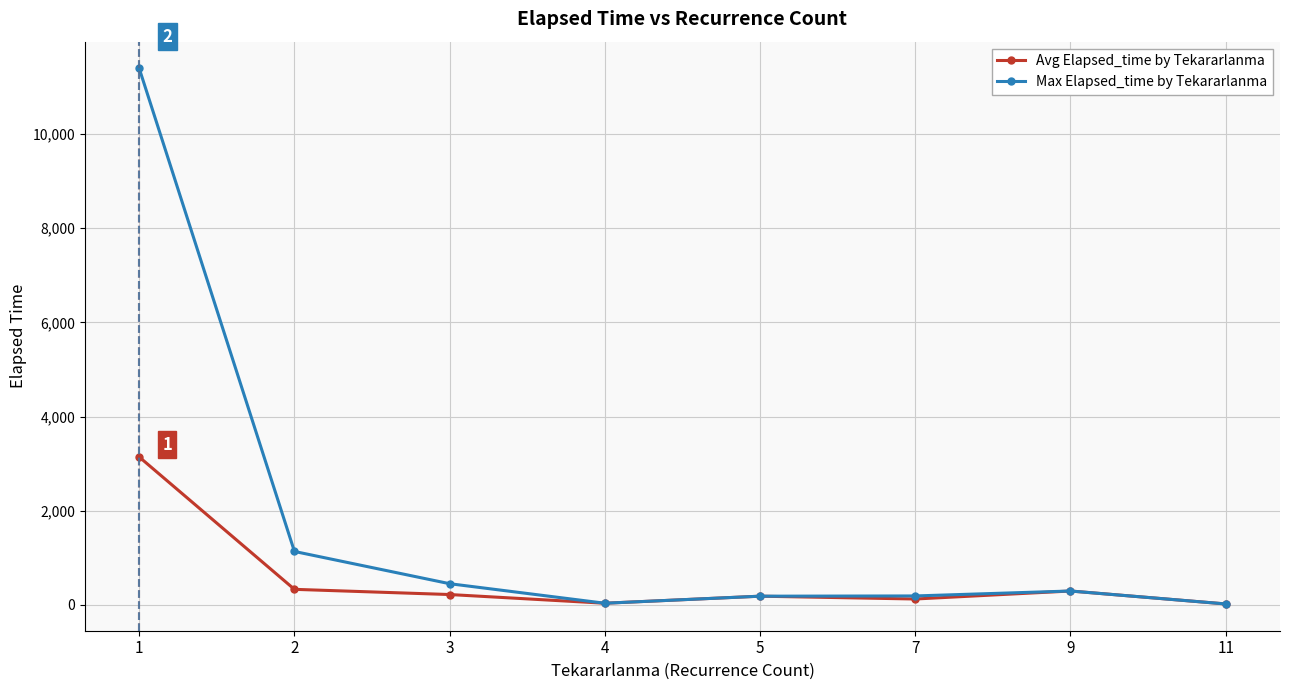

At which label does Max Elapsed_time by Tekararlanma first exceed 295?

1